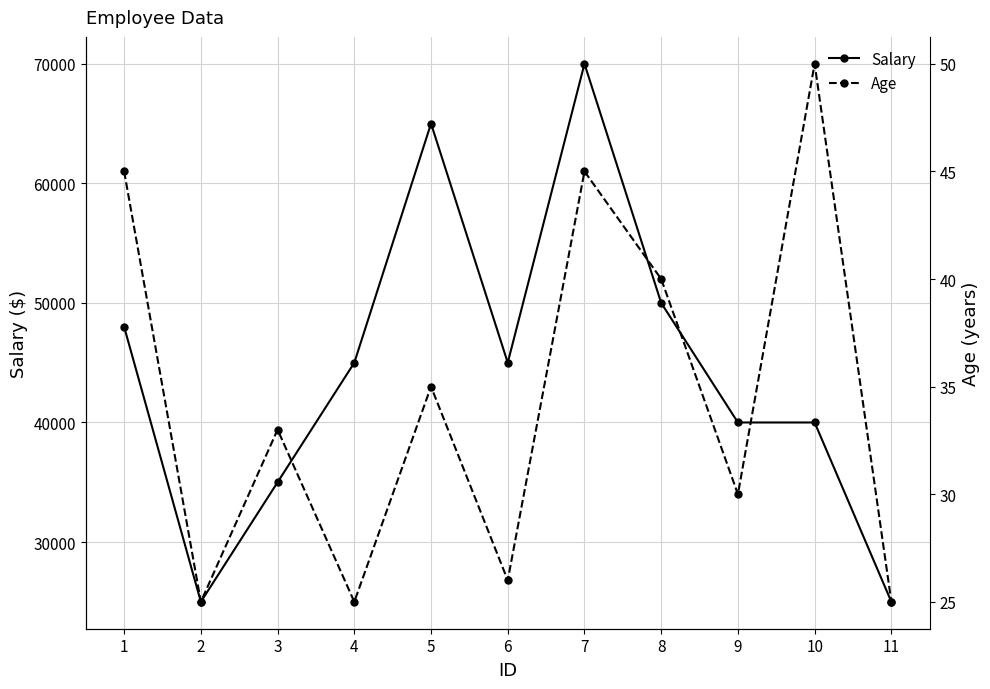

True or false: Salary and Age intersect in this chart.

False